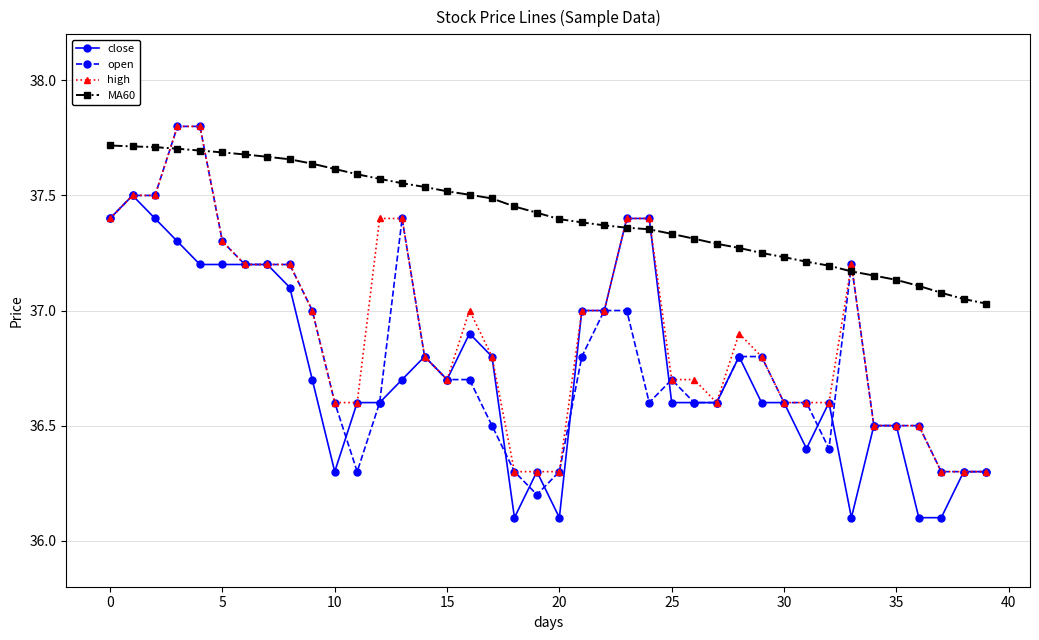

What is the sum of all MA60 values?

1496.8